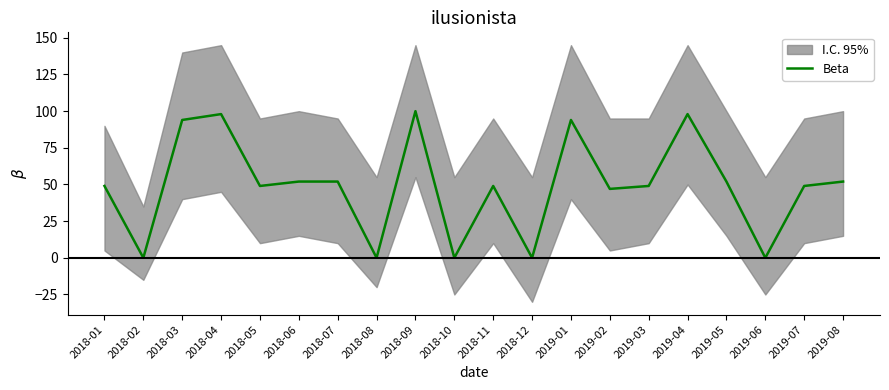

What is the change in value from 2019-04 to 2019-07?

-49